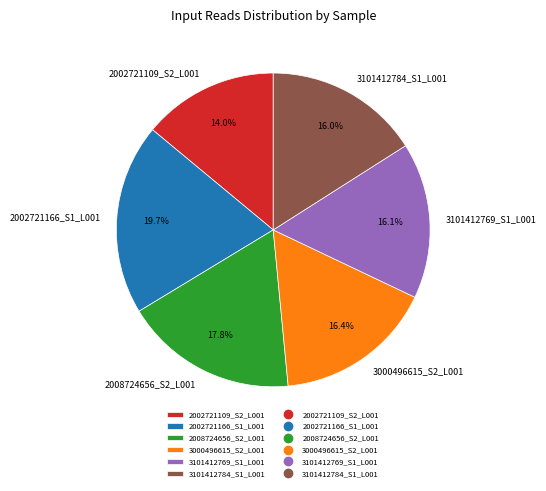

Is it true that 2008724656_S2_L001 is 18% of the pie?

True